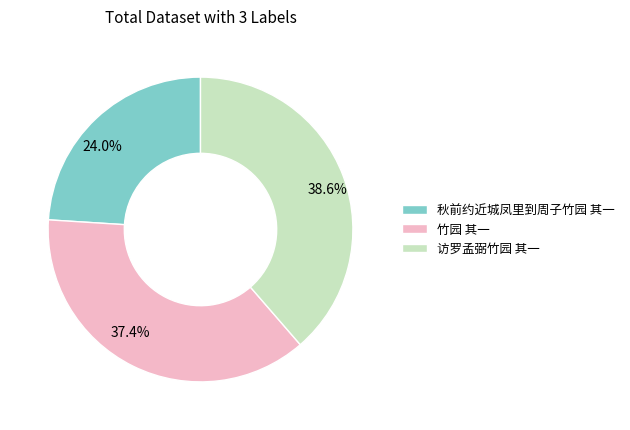

How many segments does this pie chart have?

3